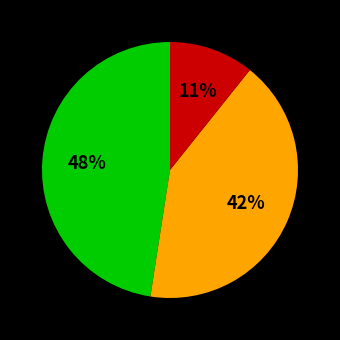

Is there any slice that represents more than half of the pie?

No